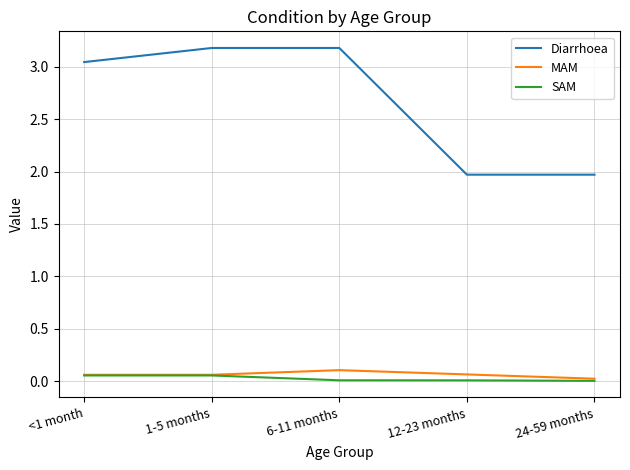

What position from the left is 6-11 months?

3